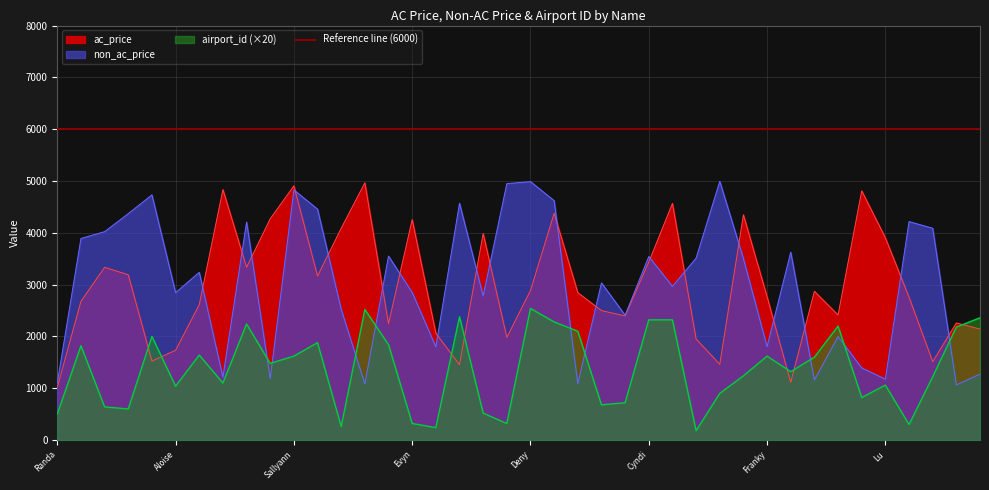

Reading left to right, what are all the values shown in this chart?

ac_price: 1017	2677	3334	3189	1524	1733	2613	4834	3334	4271	4907	3165	4088	4965	2245	4256	2061	1454	3986	1981	2885	4376	2845	2498	2396	3435	4568	1951	1461	4347	2766	1112	2871	2413	4810	3903	2758	1513	2260	2142
non_ac_price: 1103	3891	4022	4370	4732	2845	3237	1214	4207	1185	4828	4456	2523	1084	3551	2849	1799	4571	2783	4949	4988	4620	1088	3033	2409	3543	2966	3512	4994	3503	1802	3625	1158	1997	1393	1175	4216	4088	1064	1273
airport_id: 500	1820	640	600	2000	1040	1640	1100	2240	1480	1620	1880	260	2520	1840	320	240	2380	520	320	2540	2280	2100	680	720	2320	2320	180	900	1240	1620	1320	1600	2200	820	1060	300	1220	2180	2360